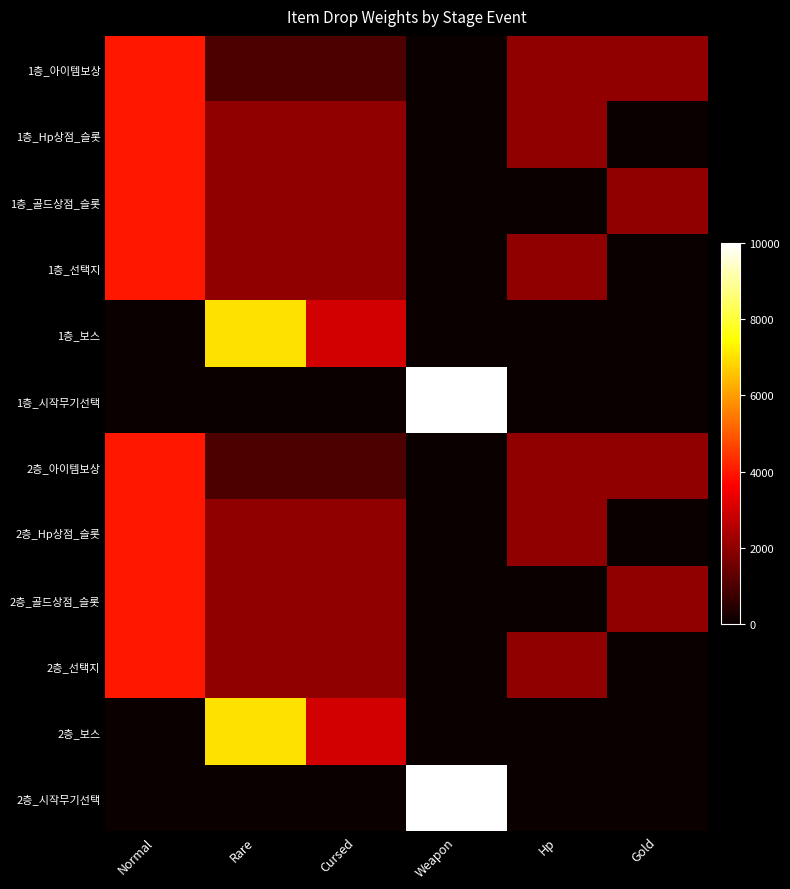

Reading right to left, extract all data points from this chart.

1층_아이템보상: Gold=2000	Hp=2000	Weapon=0	Cursed=1000	Rare=1000	Normal=4000
1층_Hp상점_슬롯: Gold=0	Hp=2000	Weapon=0	Cursed=2000	Rare=2000	Normal=4000
1층_골드상점_슬롯: Gold=2000	Hp=0	Weapon=0	Cursed=2000	Rare=2000	Normal=4000
1층_선택지: Gold=0	Hp=2000	Weapon=0	Cursed=2000	Rare=2000	Normal=4000
1층_보스: Gold=0	Hp=0	Weapon=0	Cursed=3000	Rare=7000	Normal=0
1층_시작무기선택: Gold=0	Hp=0	Weapon=10000	Cursed=0	Rare=0	Normal=0
2층_아이템보상: Gold=2000	Hp=2000	Weapon=0	Cursed=1000	Rare=1000	Normal=4000
2층_Hp상점_슬롯: Gold=0	Hp=2000	Weapon=0	Cursed=2000	Rare=2000	Normal=4000
2층_골드상점_슬롯: Gold=2000	Hp=0	Weapon=0	Cursed=2000	Rare=2000	Normal=4000
2층_선택지: Gold=0	Hp=2000	Weapon=0	Cursed=2000	Rare=2000	Normal=4000
2층_보스: Gold=0	Hp=0	Weapon=0	Cursed=3000	Rare=7000	Normal=0
2층_시작무기선택: Gold=0	Hp=0	Weapon=10000	Cursed=0	Rare=0	Normal=0